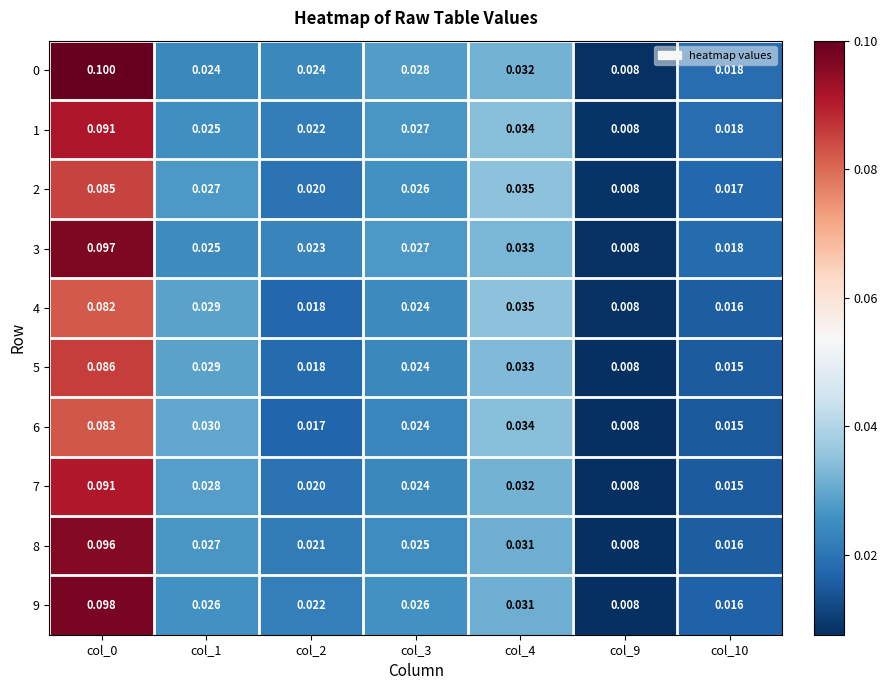

Which category has the lowest value across all series?

col_9